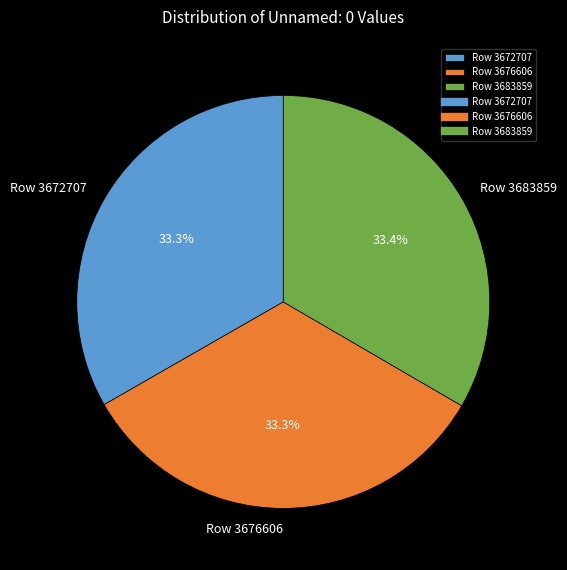

Does Row 3683859 represent more than half of the total?

No